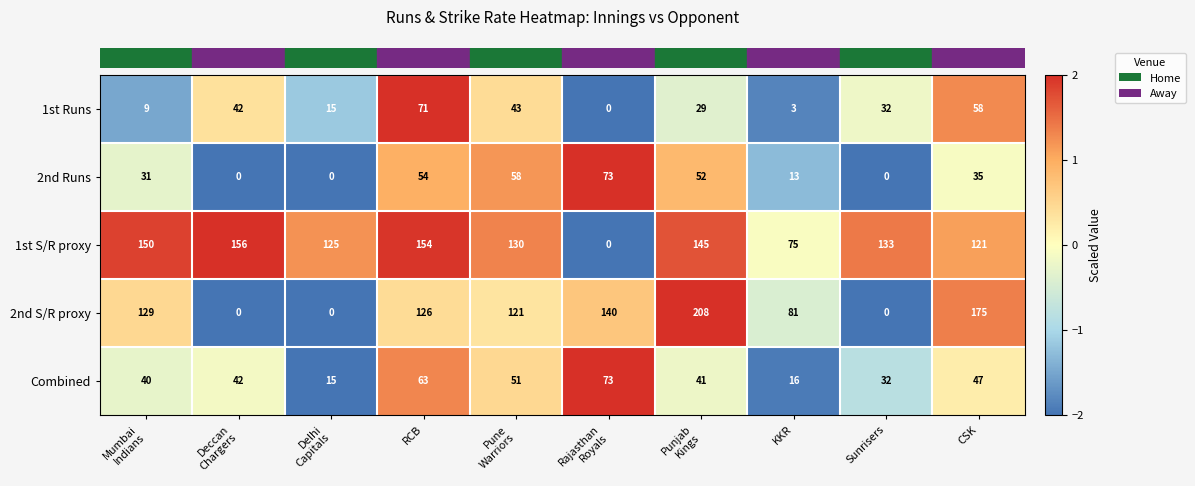

What is the greatest value displayed?

208